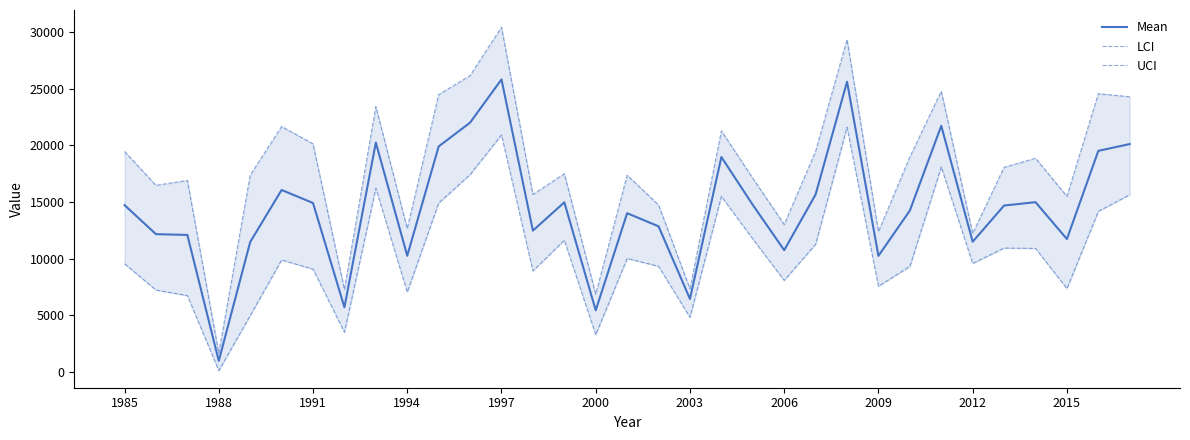

Which category has the lowest value in the Mean series?

1988